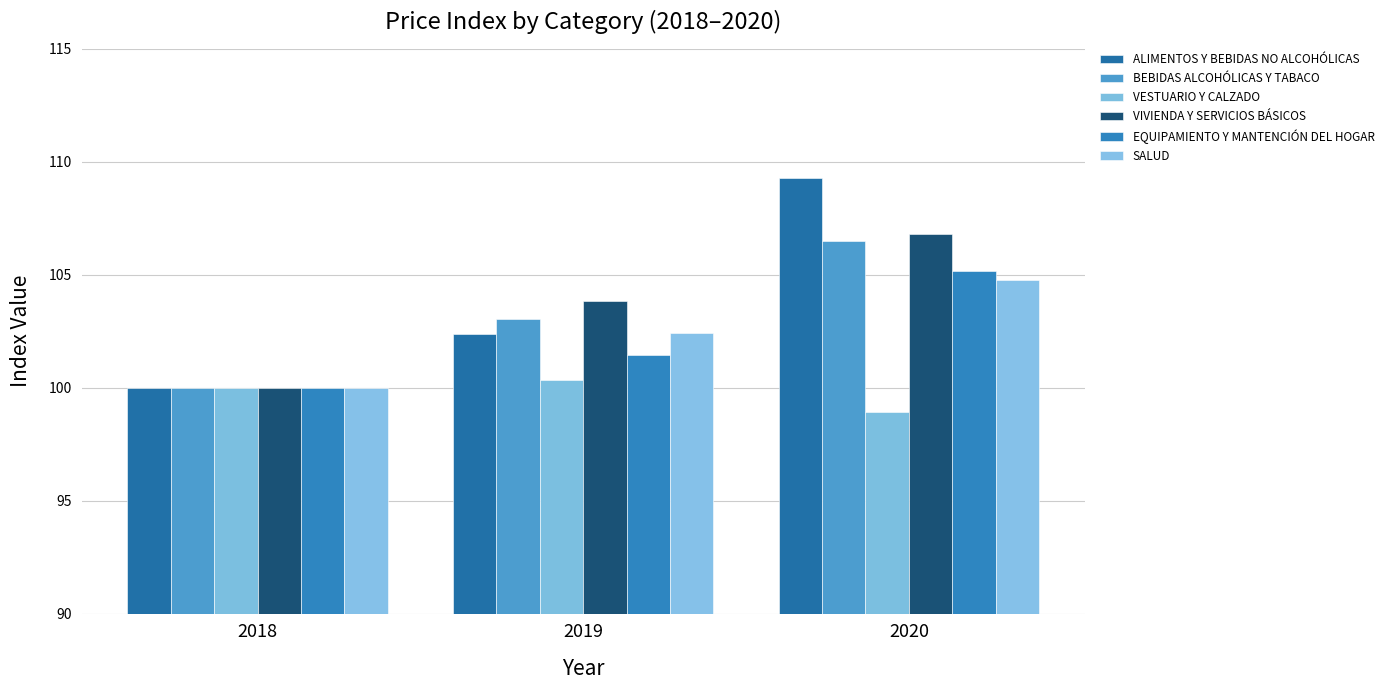

The VESTUARIO Y CALZADO series shows 37.7 at 2019. True or false?

False